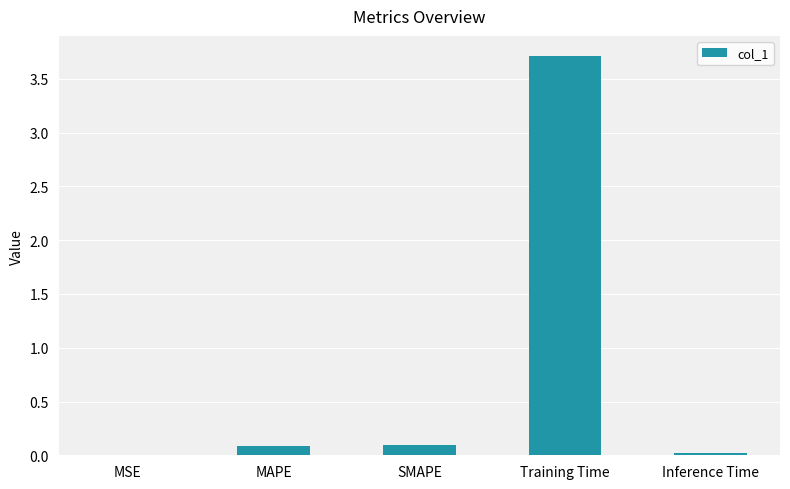

Between MSE and SMAPE, which is larger?

SMAPE